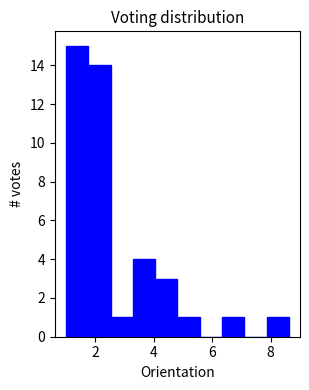

Around what value on the x-axis is the tallest bar? Give the approximate position of its centre, as read against the axis.

1.4